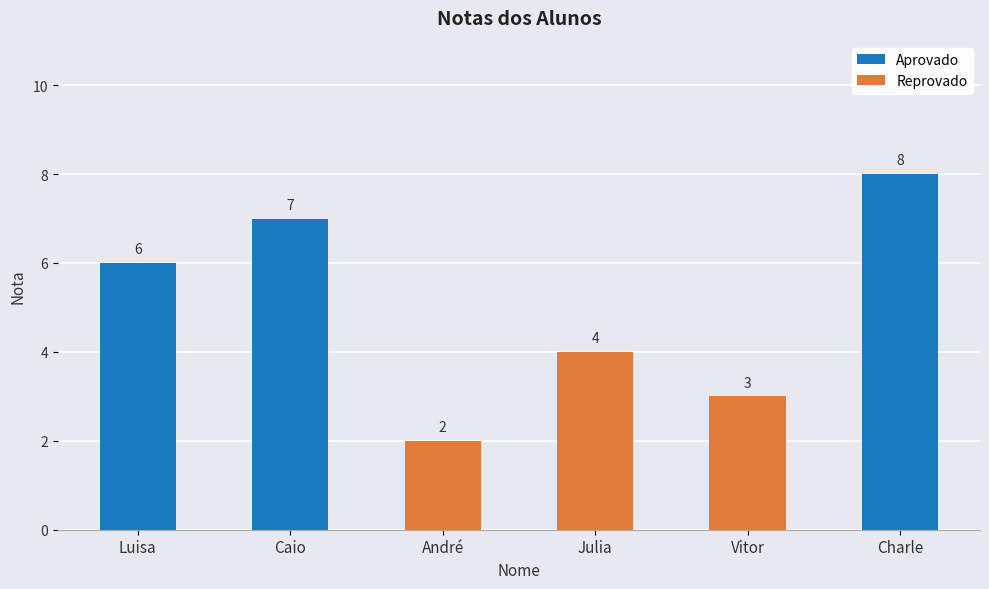

How many categories are shown in the chart?

6